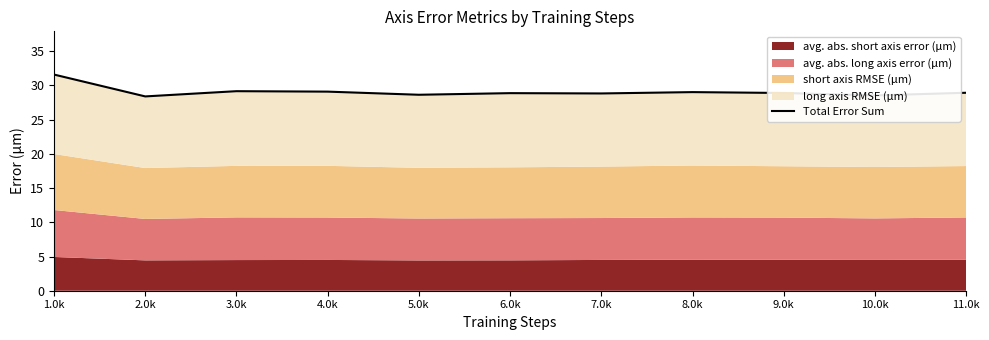

True or false: the data shows 6.1 at 3.0k.

False